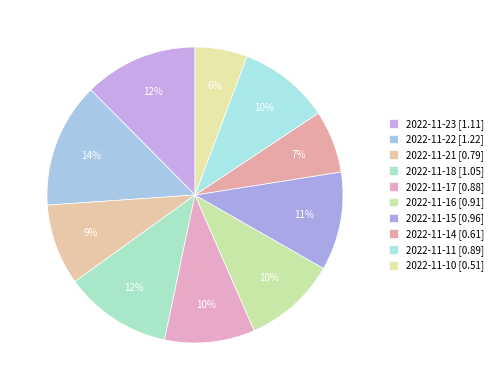

What is the change in value from 2022-11-16 to 2022-11-10?

-0.4